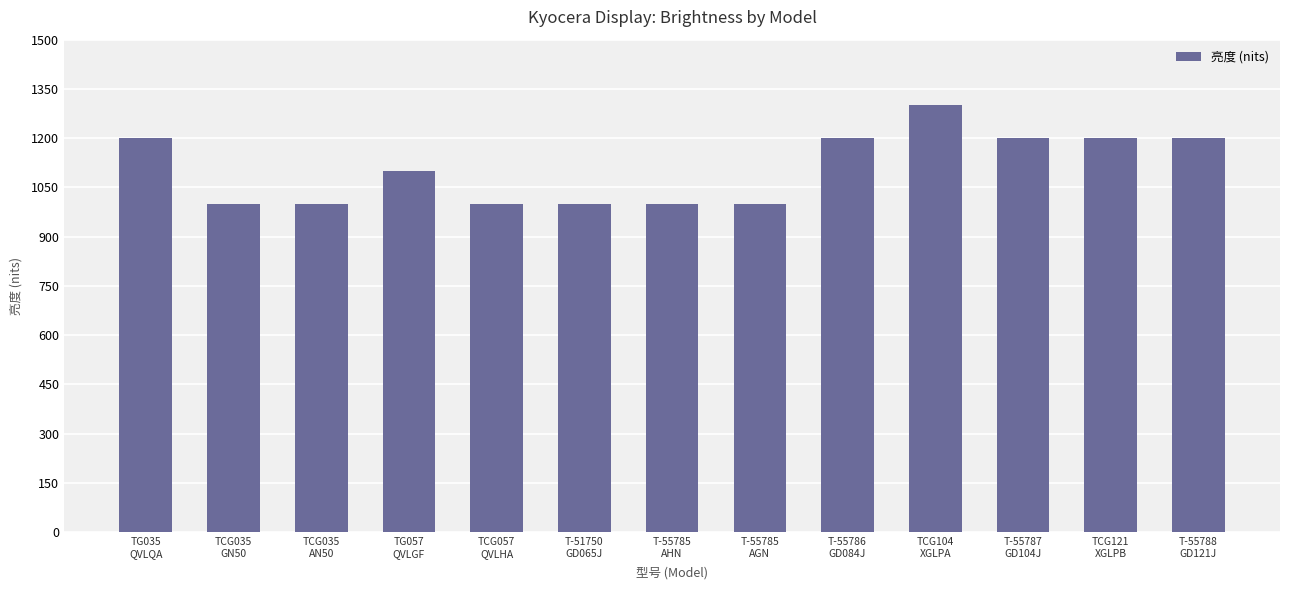

Count the values in the range 1000 to 1200.

12